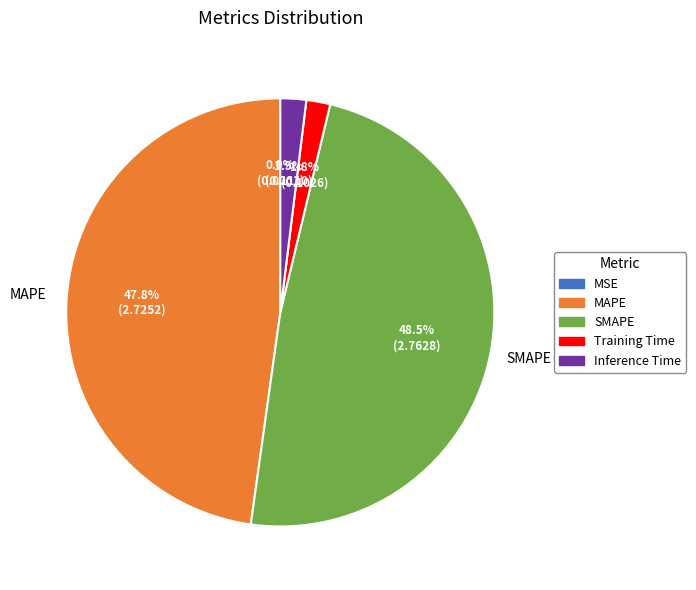

To the nearest percent, what is the average slice percentage?

20%